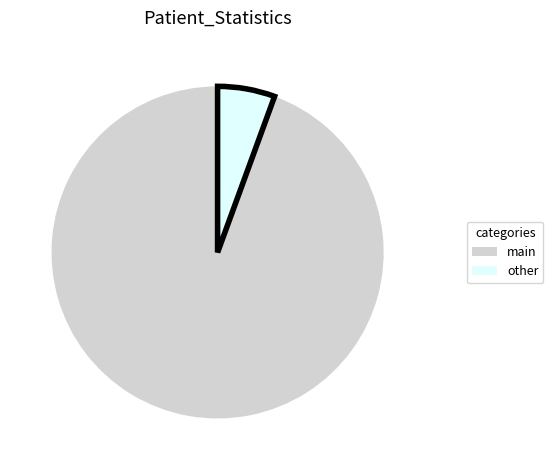

Does any single category account for the majority?

Yes